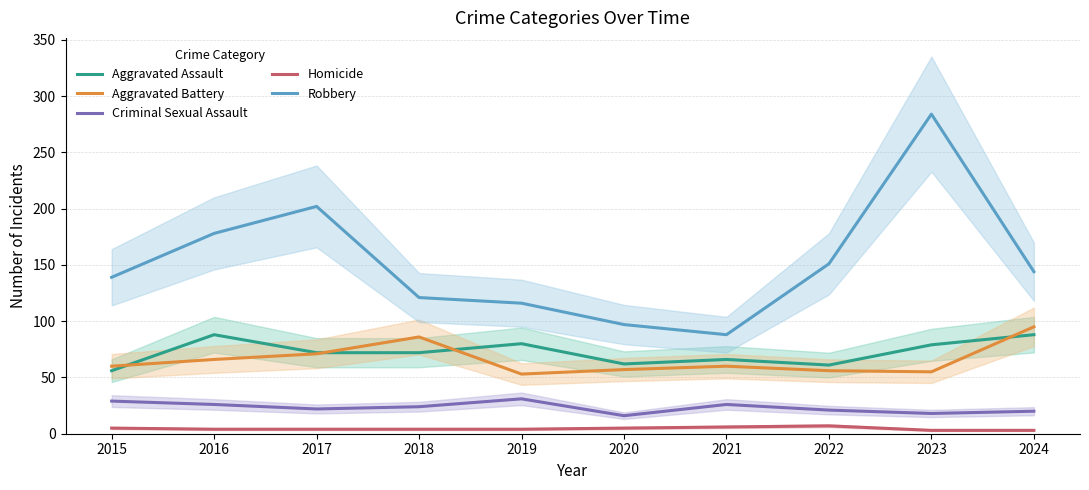

At which category is the sum across all series the highest?

2023